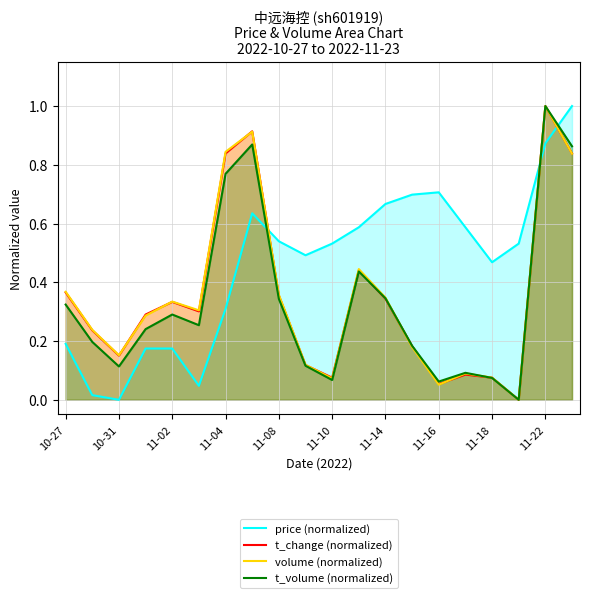

Is it true that price (normalized) equals 1.6 at 11-22?

False